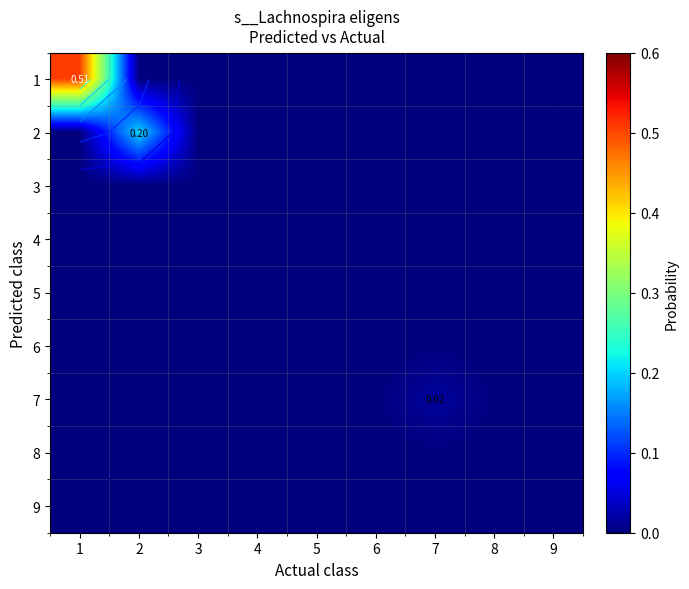

Between 2 and 8, which series saw the biggest shift?

2